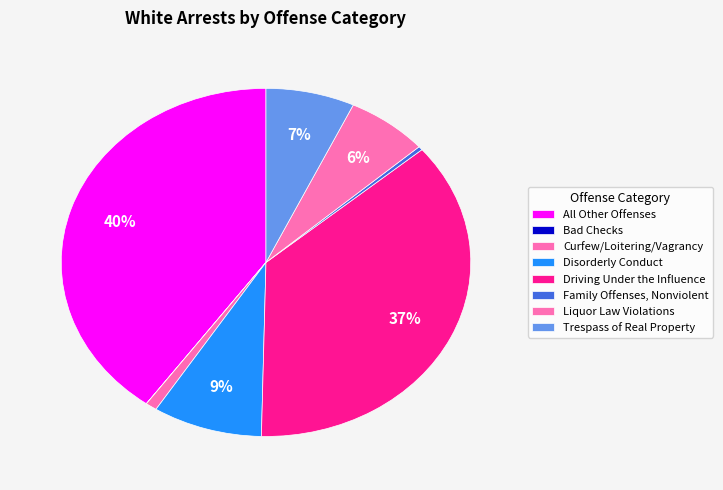

Which category has the biggest portion of the pie?

All Other Offenses